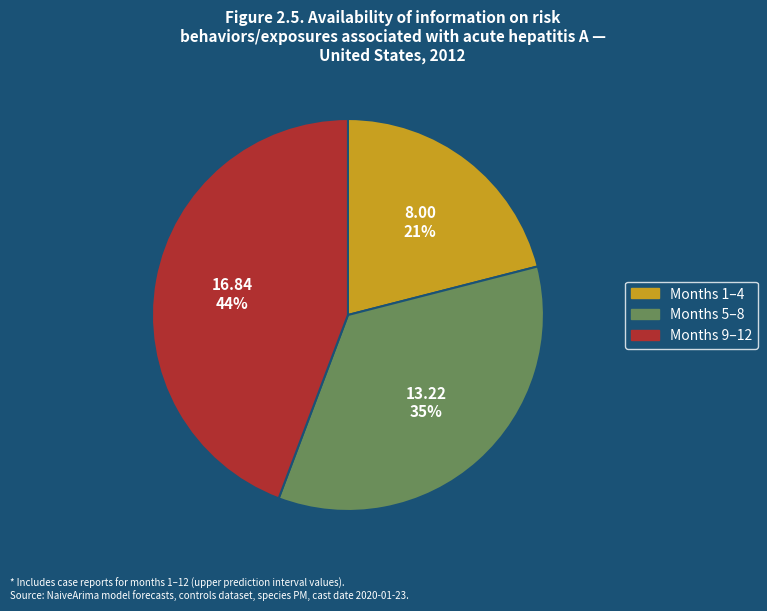

How many segments does this pie chart have?

3